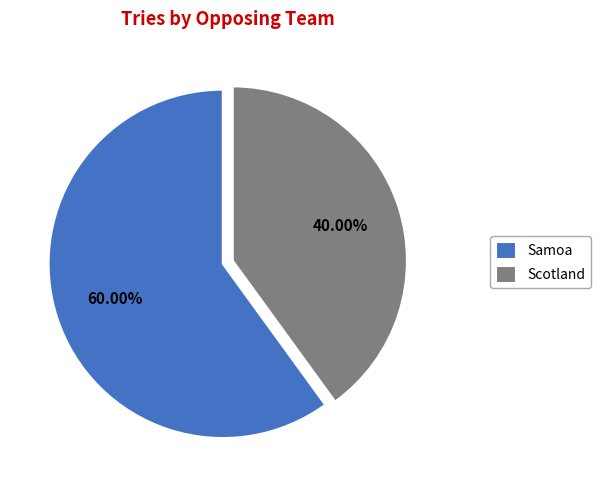

Approximately how many times larger is the value at Scotland compared to Samoa?

0.7